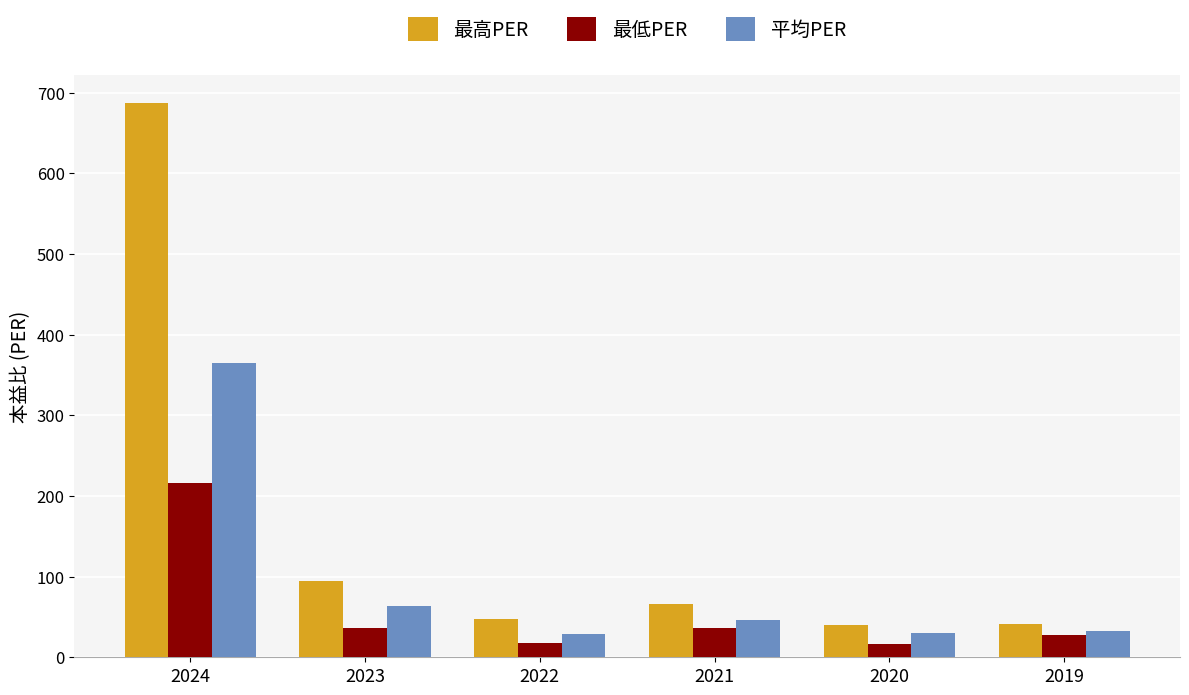

At which label does 最高PER first exceed 65?

2024